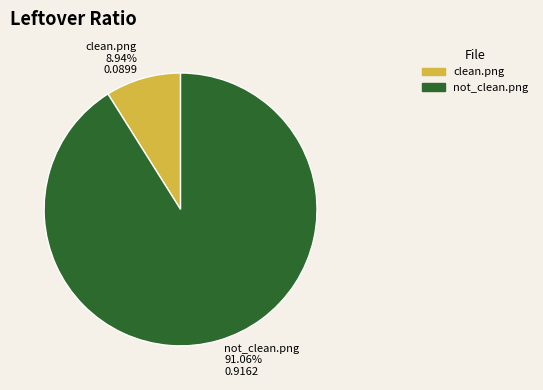

Which slice is the smallest?

clean.png